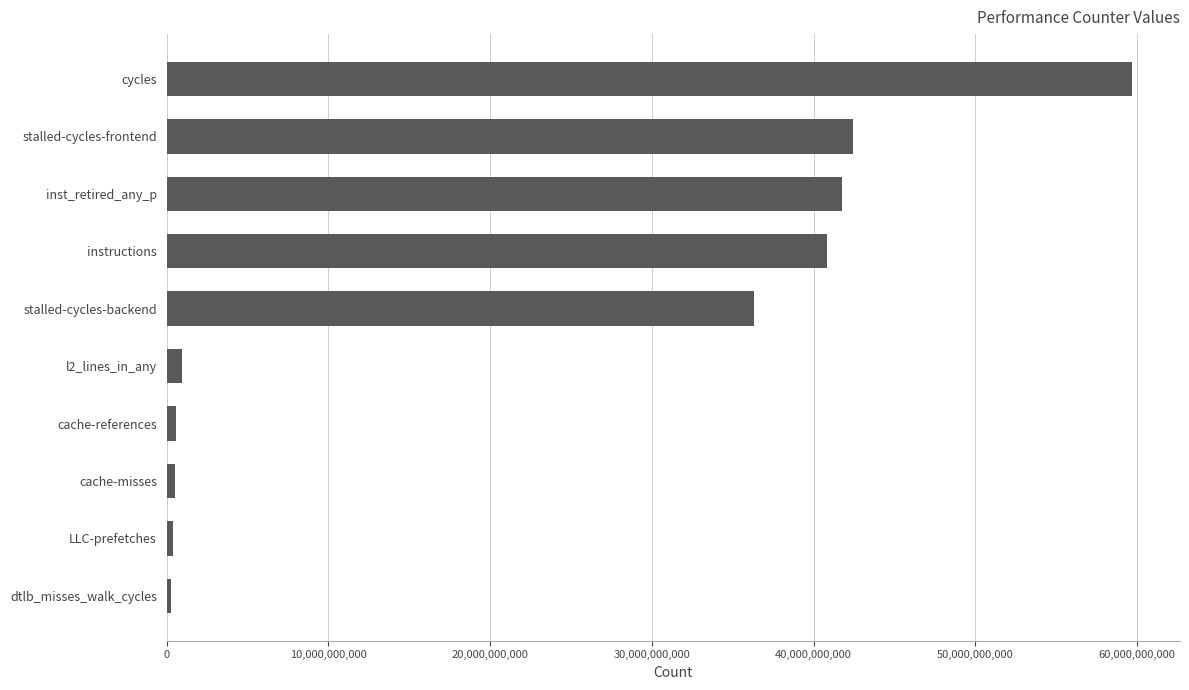

Between stalled-cycles-backend and stalled-cycles-frontend, which is larger?

stalled-cycles-frontend